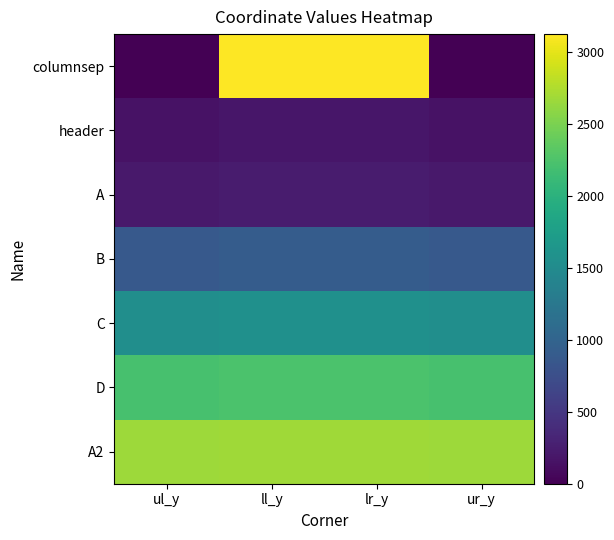

Reading left to right, extract all data points from this chart.

columnsep: ul_y=0	ll_y=3127	lr_y=3127	ur_y=0
header: ul_y=155	ll_y=189	lr_y=189	ur_y=155
A: ul_y=214	ll_y=238	lr_y=238	ur_y=214
B: ul_y=878	ll_y=905	lr_y=905	ur_y=878
C: ul_y=1540	ll_y=1568	lr_y=1568	ur_y=1540
D: ul_y=2218	ll_y=2244	lr_y=2244	ur_y=2218
A2: ul_y=2670	ll_y=2685	lr_y=2685	ur_y=2670